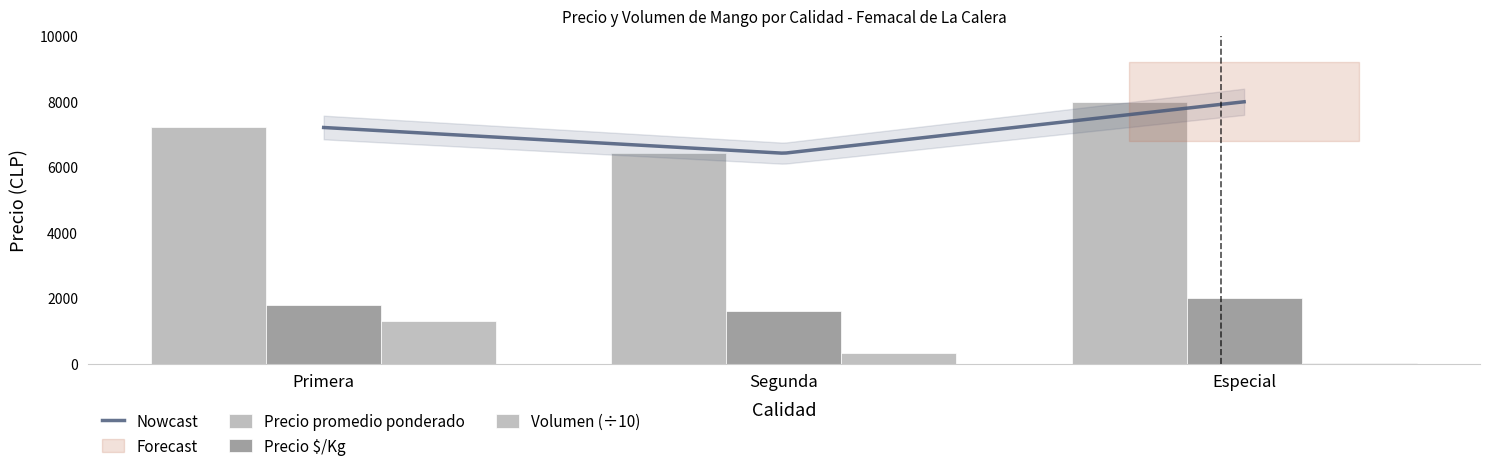

What is the sum of all Volumen values?

15351